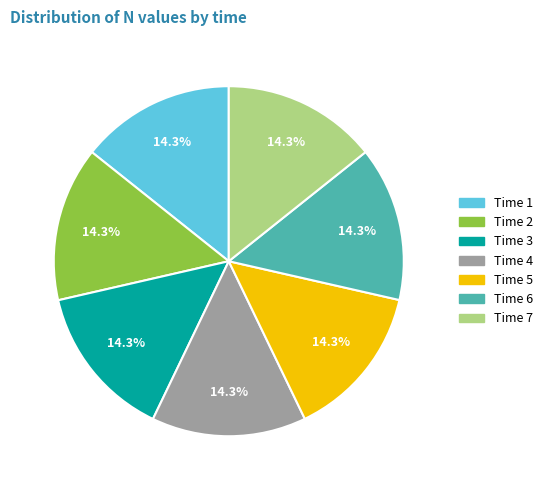

Is there any slice that represents more than half of the pie?

No